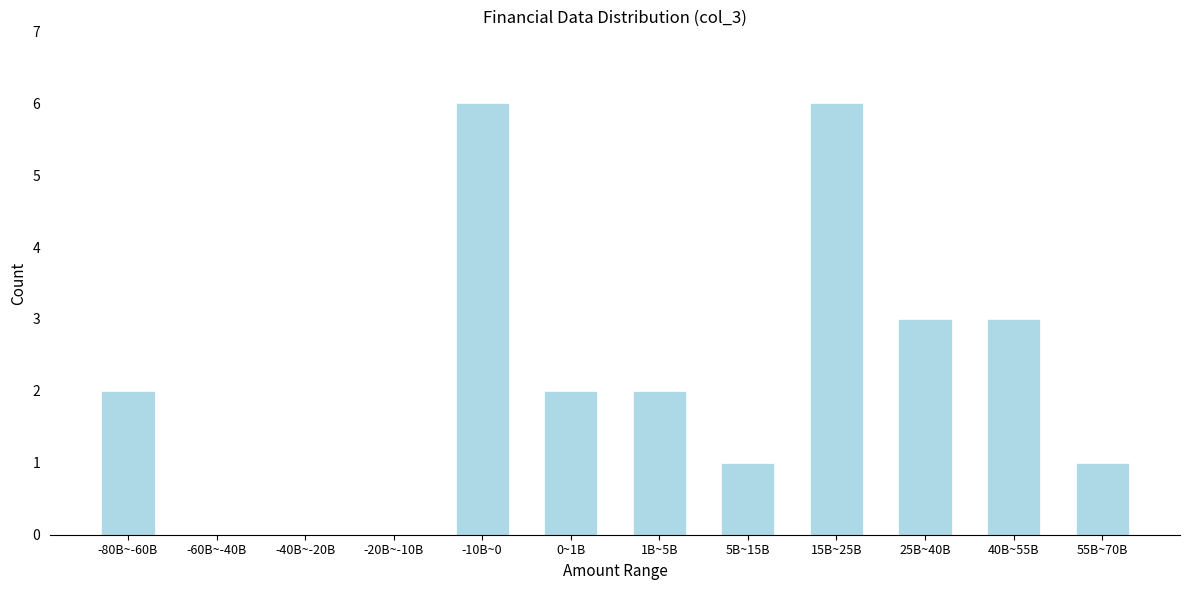

Reading left to right, list all the values displayed in this chart.

-80B~-60B=2	-60B~-40B=0	-40B~-20B=0	-20B~-10B=0	-10B~0=6	0~1B=2	1B~5B=2	5B~15B=1	15B~25B=6	25B~40B=3	40B~55B=3	55B~70B=1